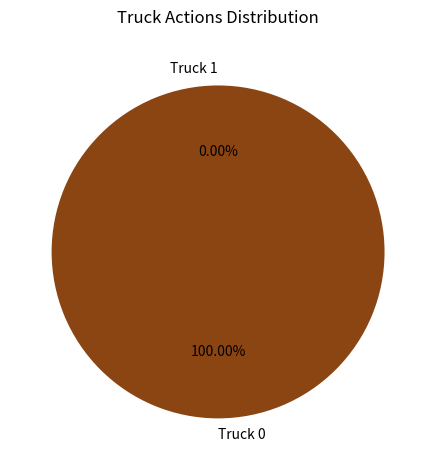

Count the number of slices in the pie.

2